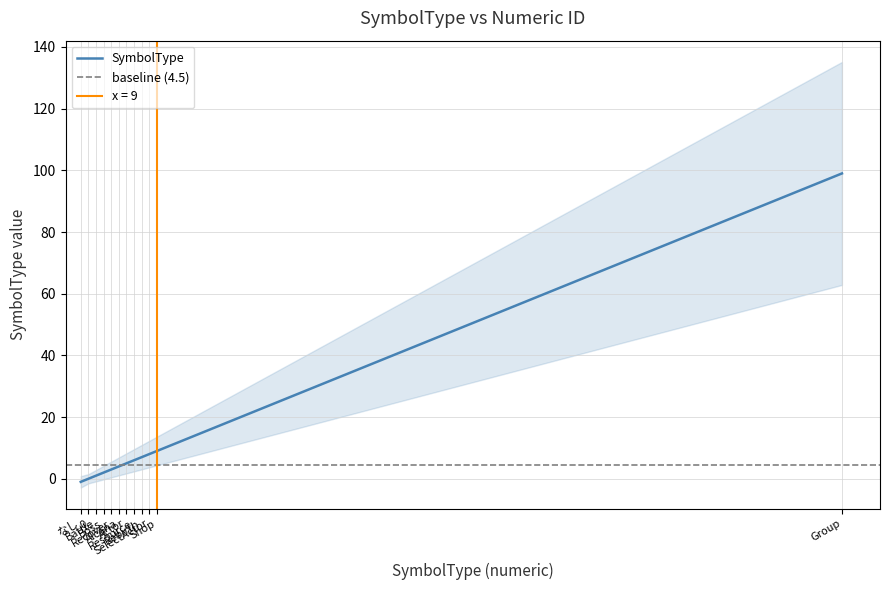

How many data points are above 5?

5